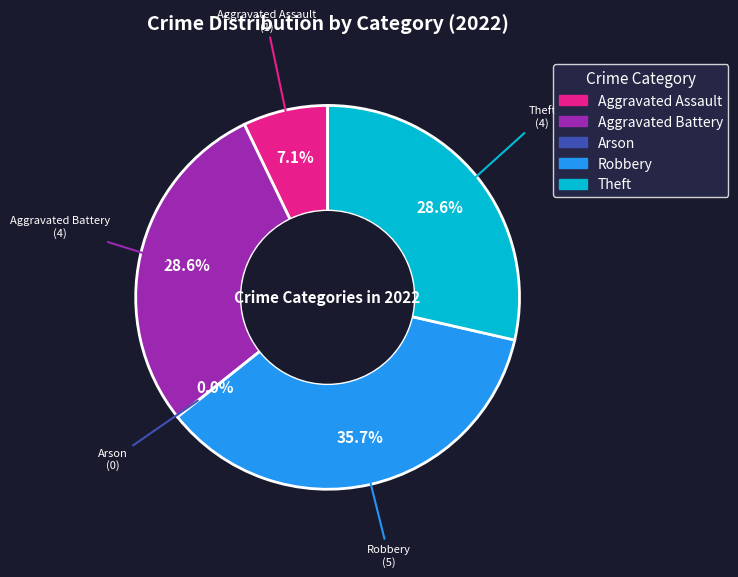

Rank the categories by value from lowest to highest.

Arson, Aggravated Assault, Aggravated Battery, Theft, Robbery